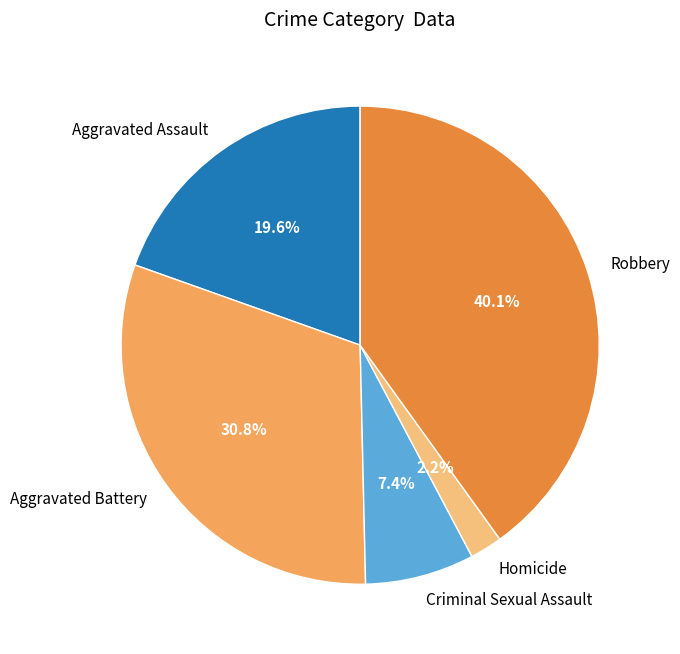

To the nearest percent, what is the average slice percentage?

20%